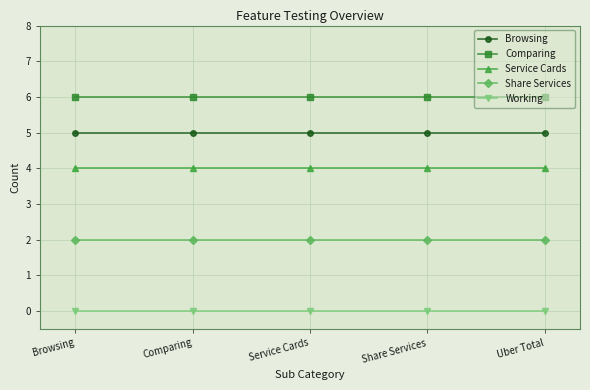

What are all the series names shown in the legend?

Browsing, Comparing, Service Cards, Share Services, Working